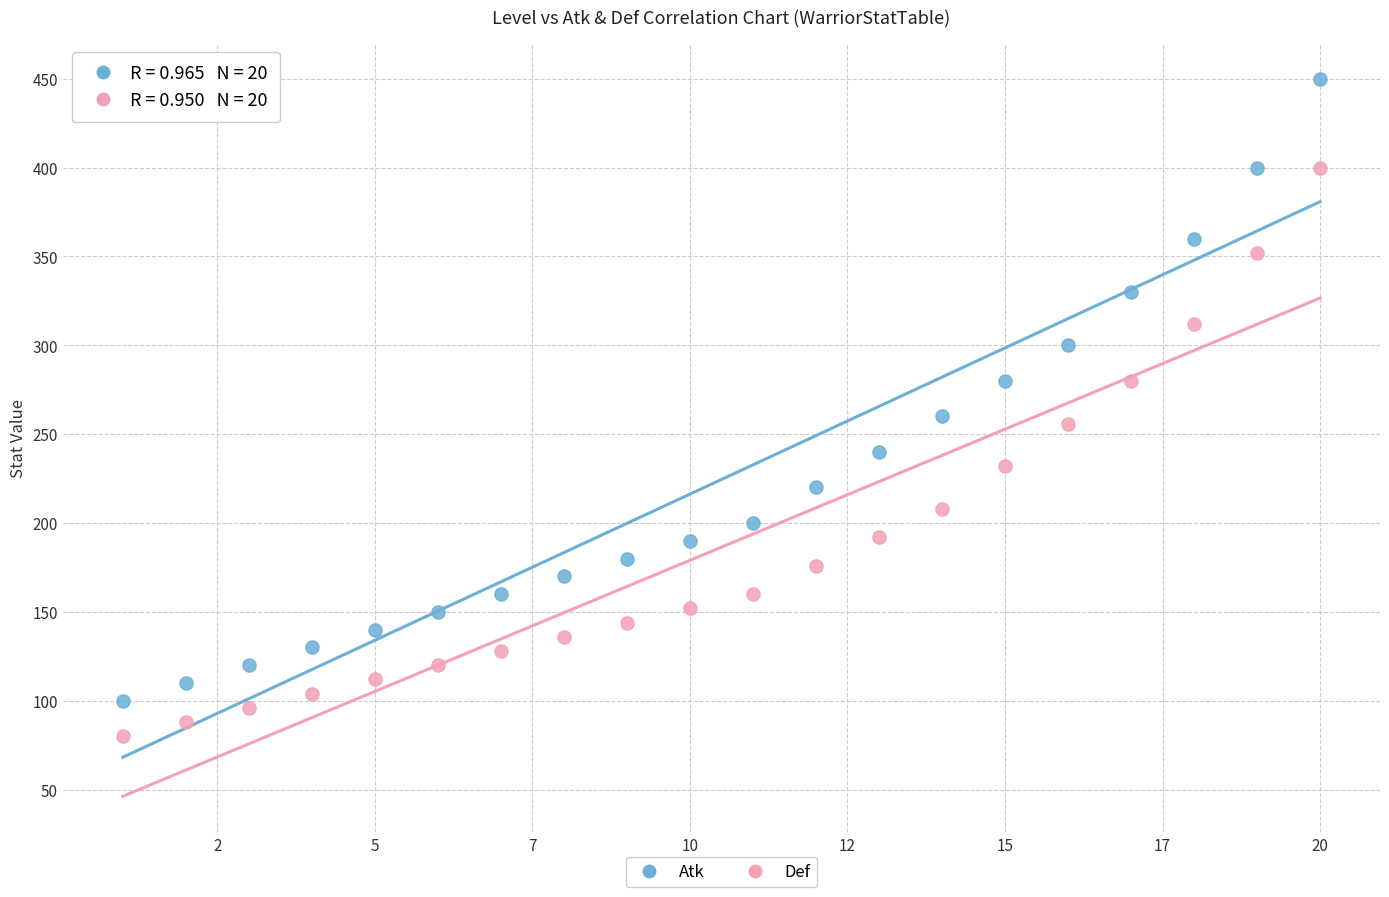

Which series contains the highest Y value?

Atk